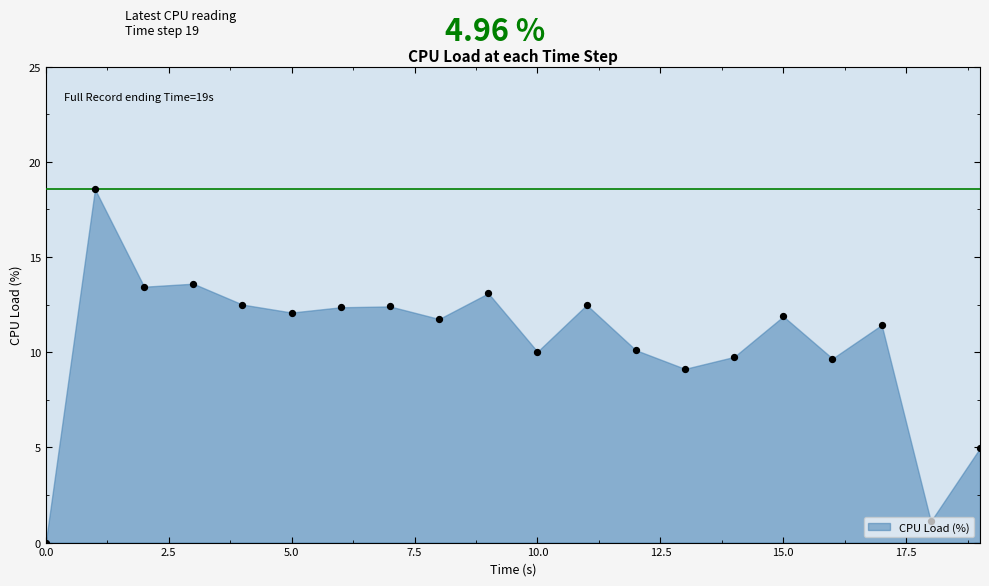

Which has a higher value, 8 or 10?

8